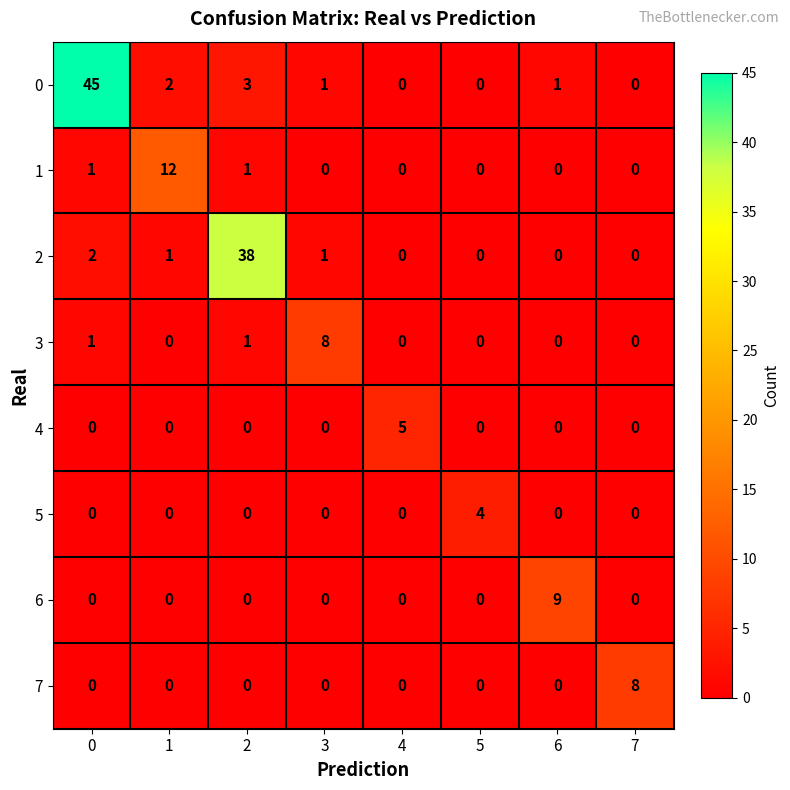

What is the difference between the highest and lowest values at 0?

45